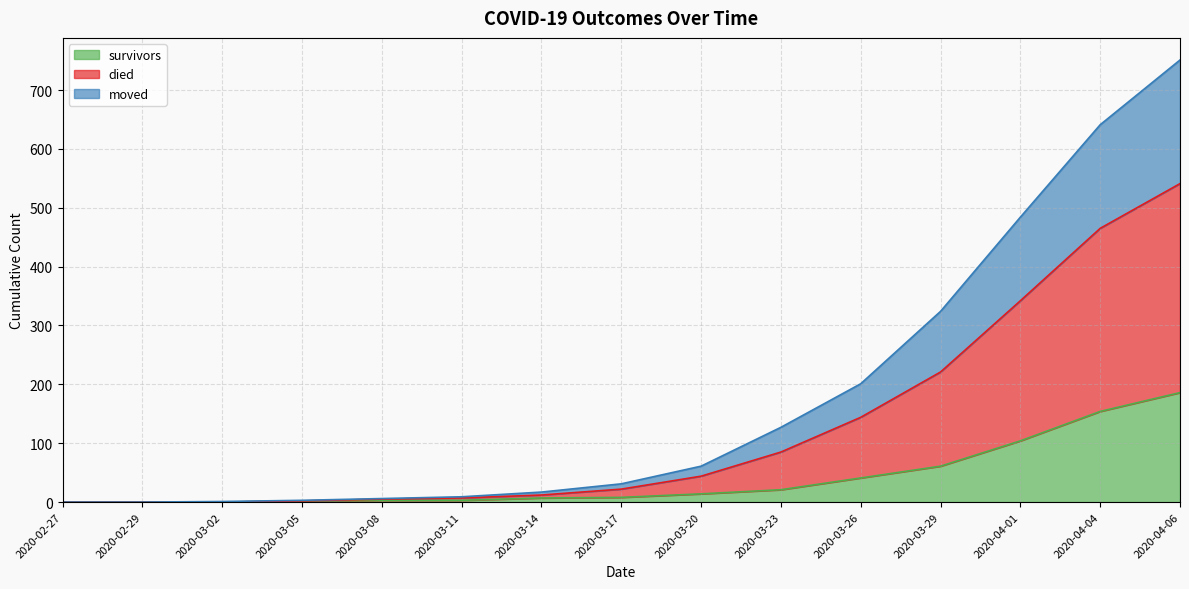

At which category is the sum across all series the highest?

2020-04-06